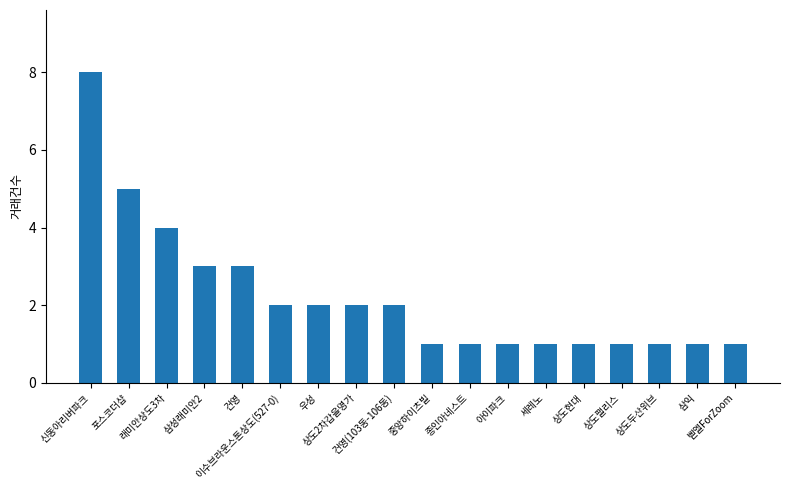

What is the difference between the second highest and minimum values?

4